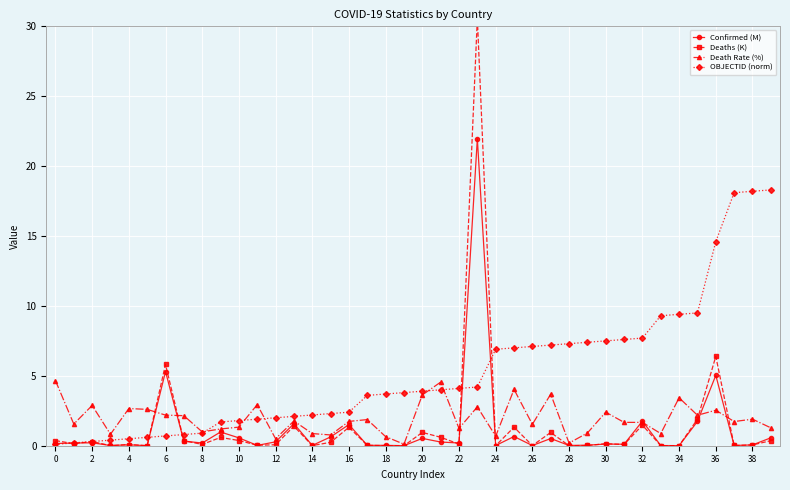

True or false: Deaths (K) has more than 2 points higher than both neighbors.

True